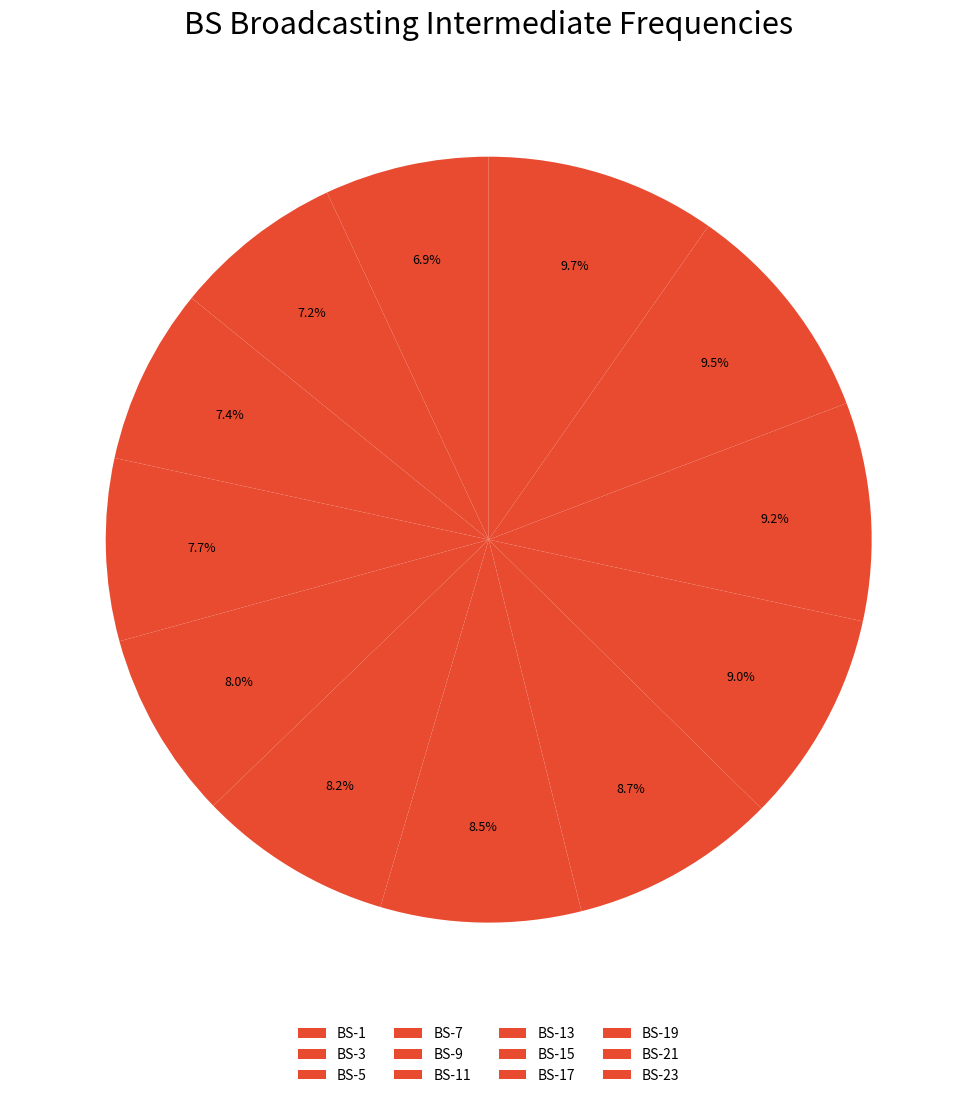

How many segments does this pie chart have?

12